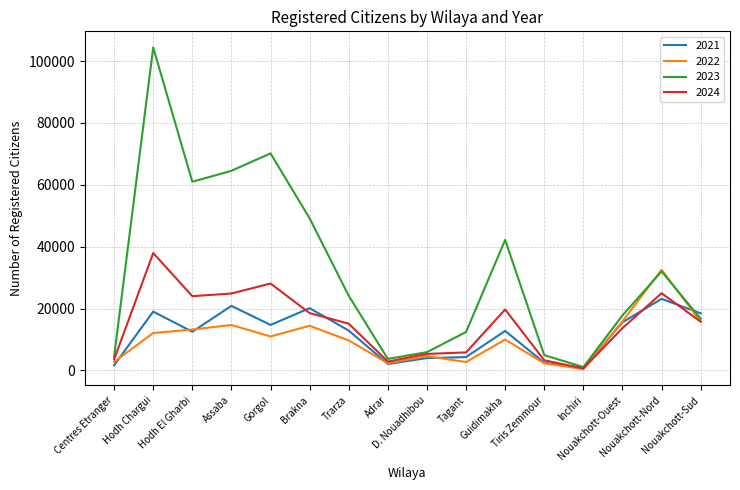

Where does the 2023 series first go above 24125?

Hodh Chargui